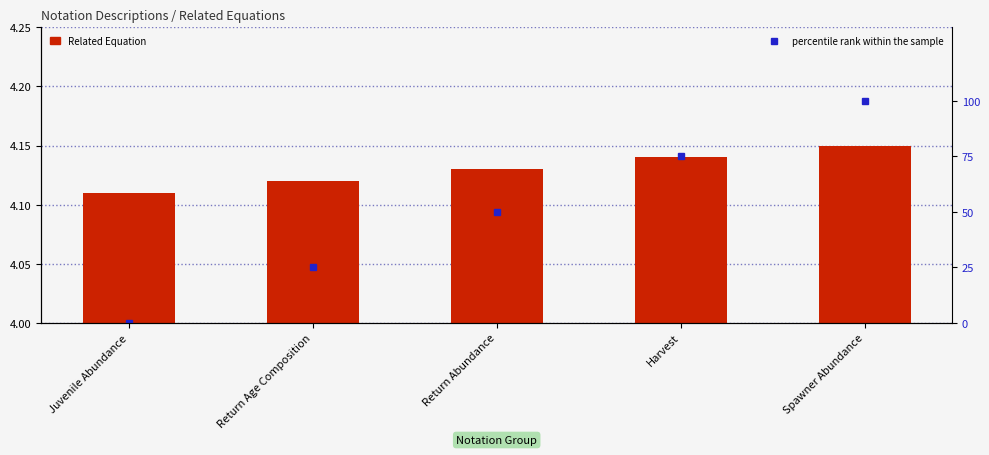

What is the label of the 5th bar from the right?

Juvenile Abundance